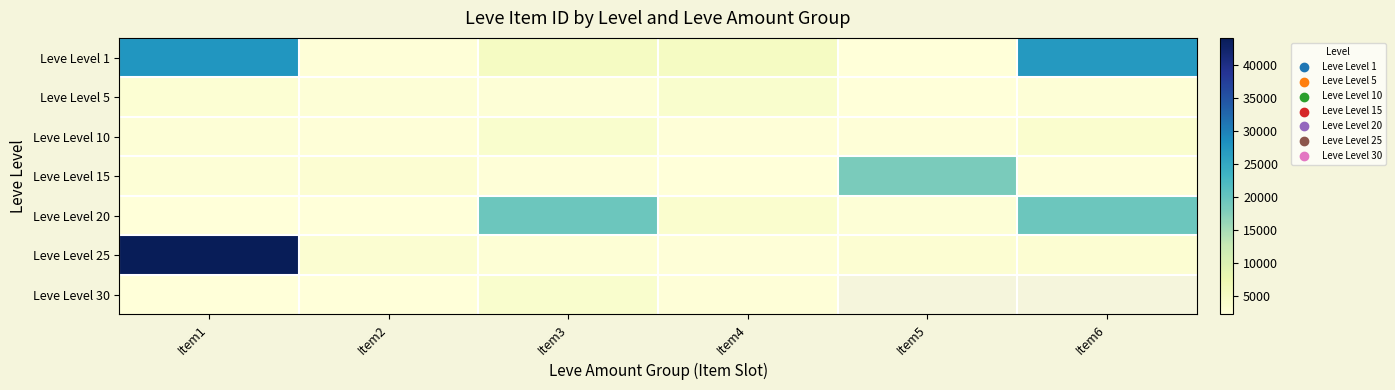

What is the minimum value shown in the chart?

2226.0